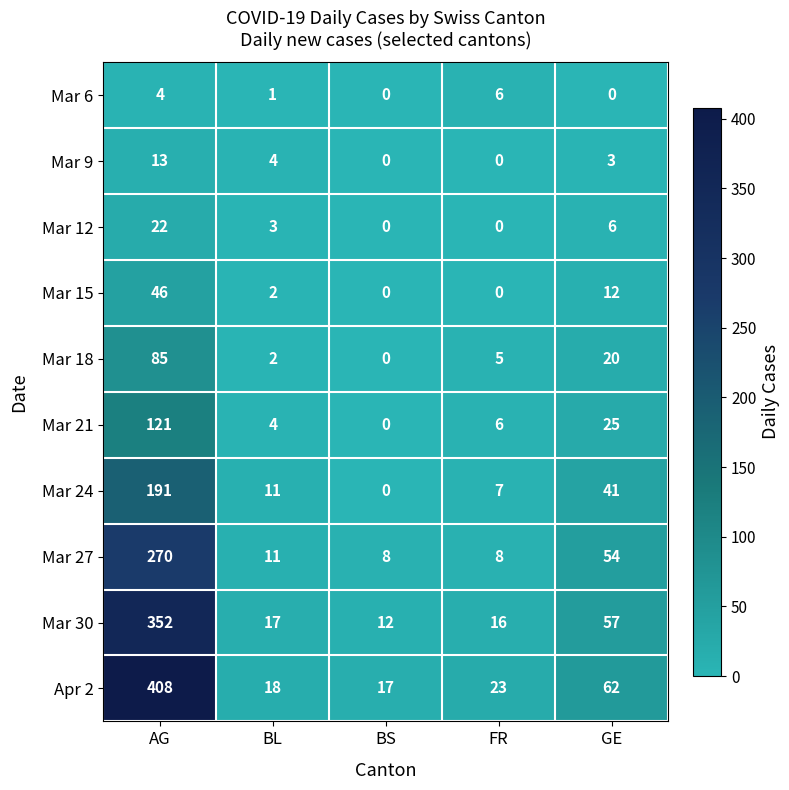

Count the number of data series in this chart.

10